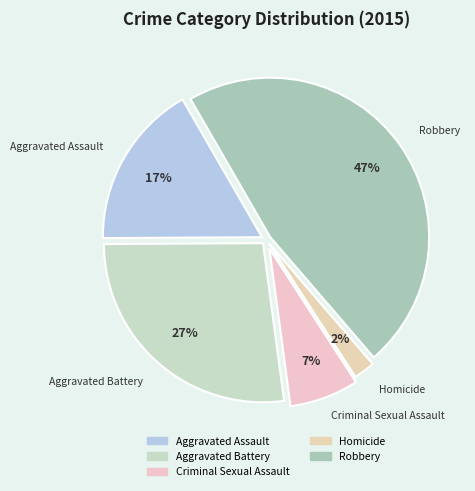

The Aggravated Assault slice represents 17% of the pie. True or false?

True